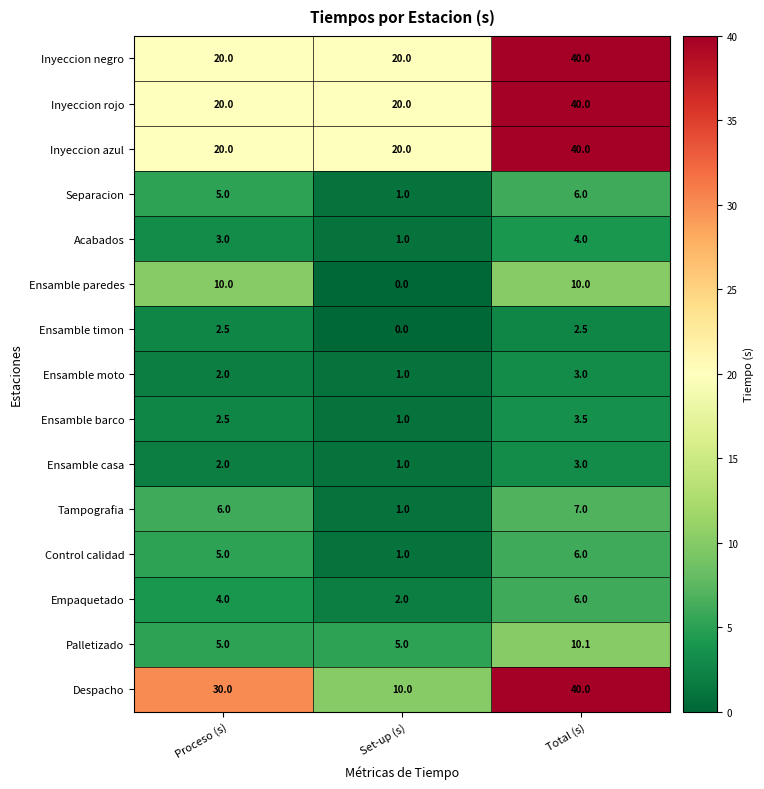

What is the approximate value of Ensamble barco at Proceso (s)?

2.5